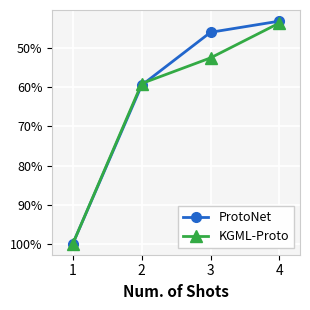

Does the chart display data point markers on the line(s)?

Yes